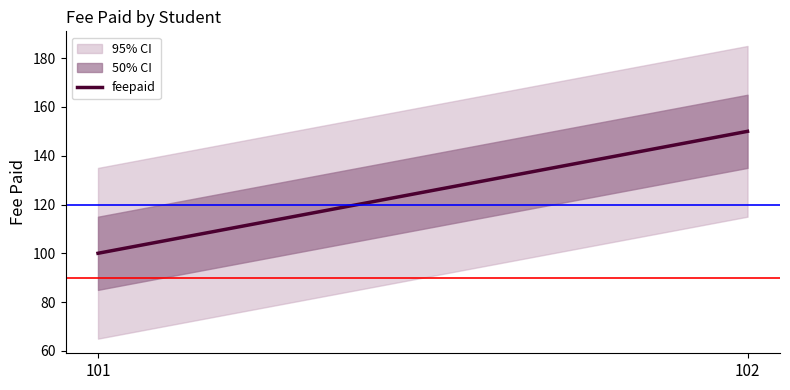

True or false: the data shows 150 at 102.

True